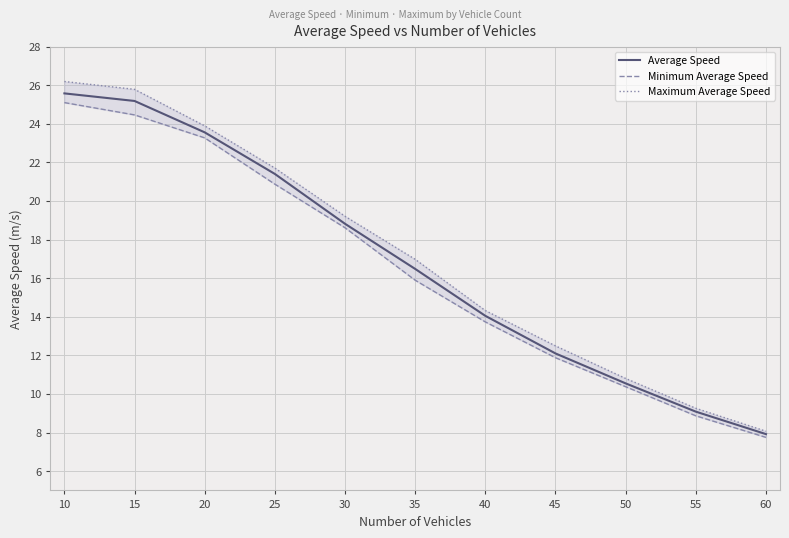

How many series are shown in this chart?

3